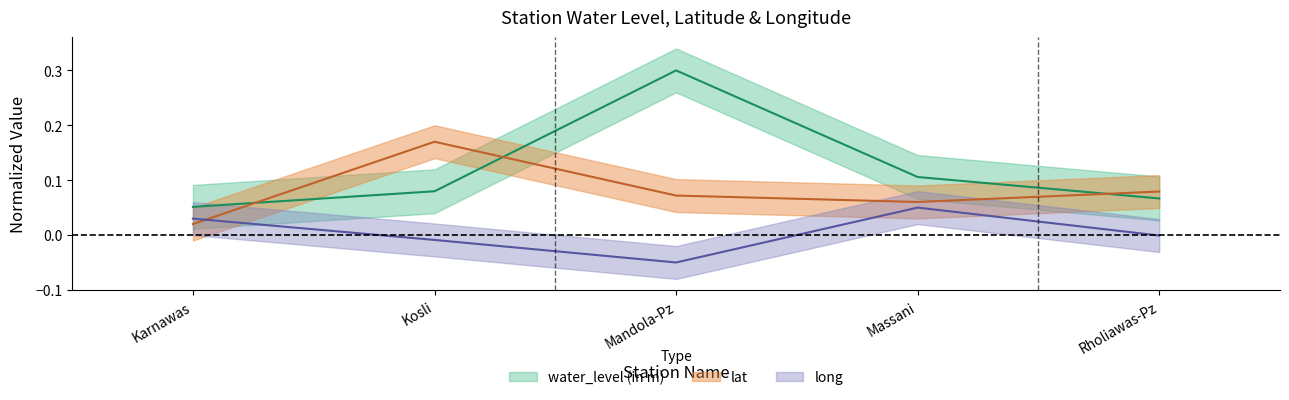

What is the difference between the lat values at Rholiawas-Pz and Kosli?

0.1